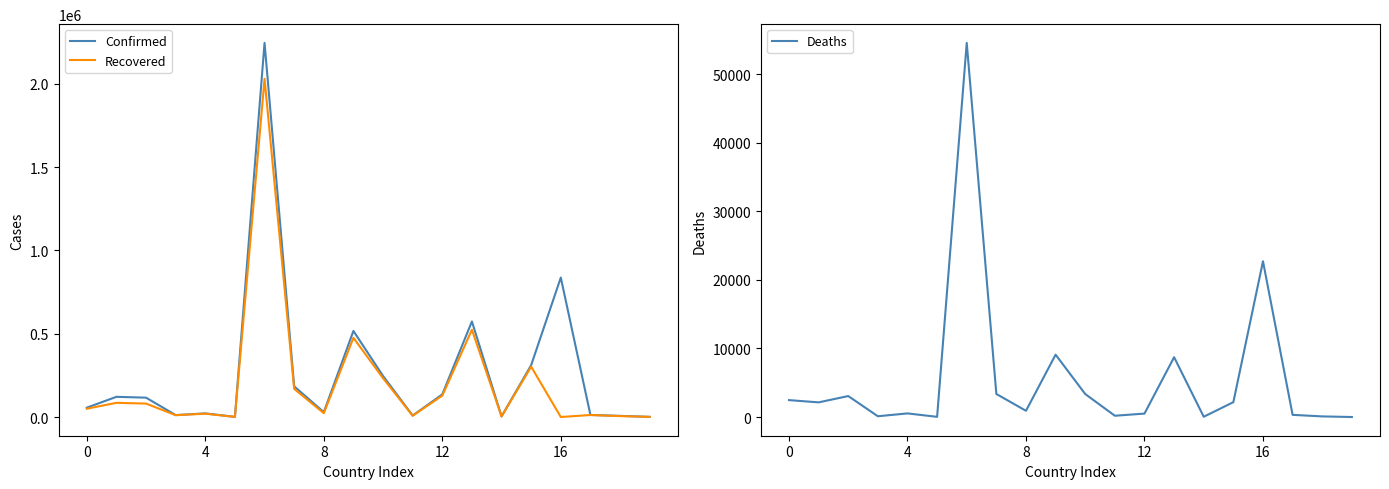

The Recovered series shows 20073 at 4. True or false?

True